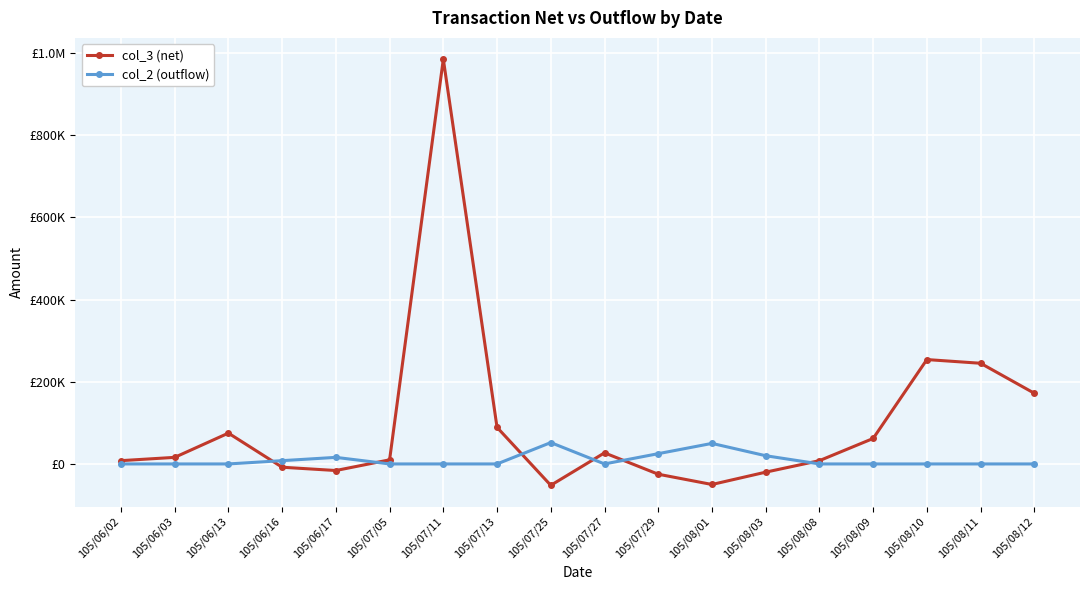

What are all the series names shown in the legend?

col_3 (net), col_2 (outflow)